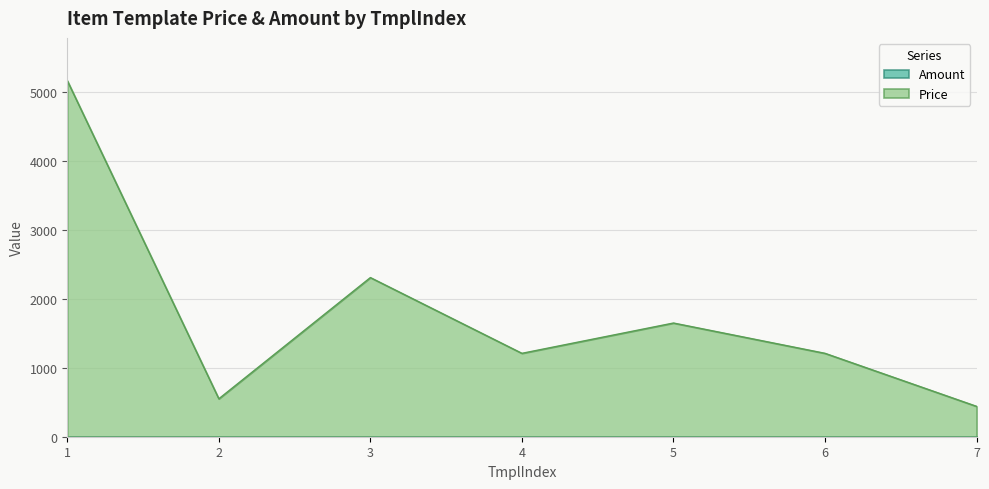

True or false: the data shows 5171 at 1.

True